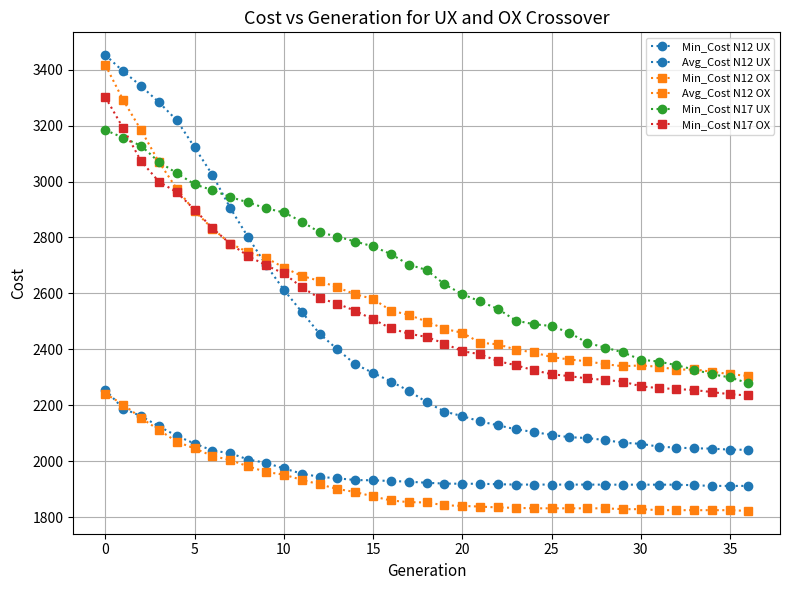

How many values in the Min_Cost N12 UX series exceed 1922?

19